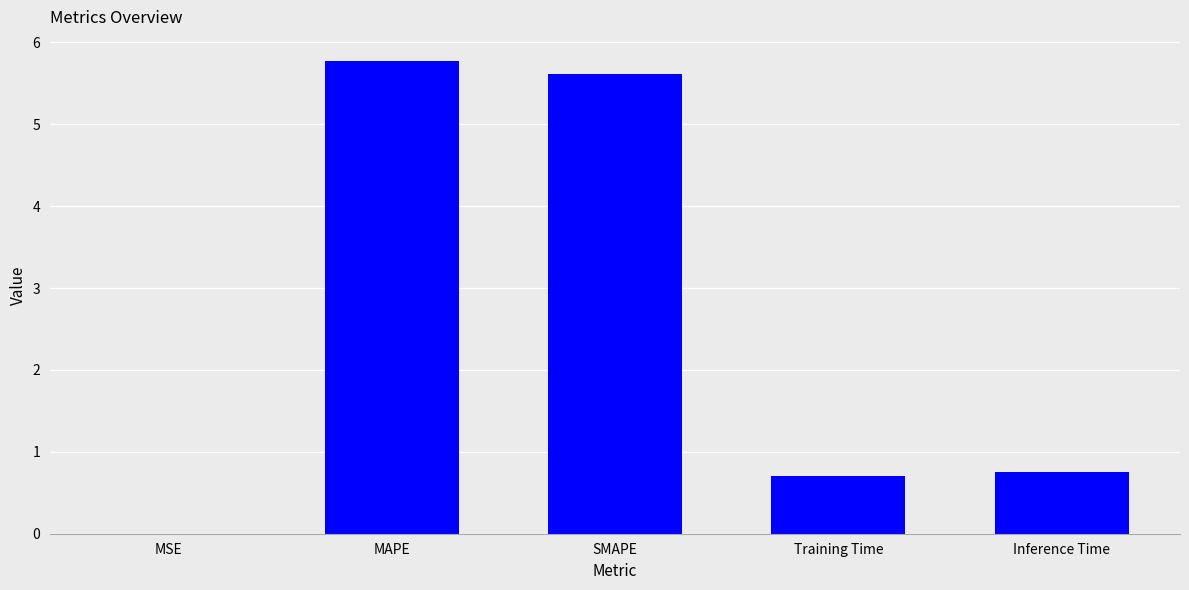

What is the sum of the values at Training Time and MAPE?

6.5